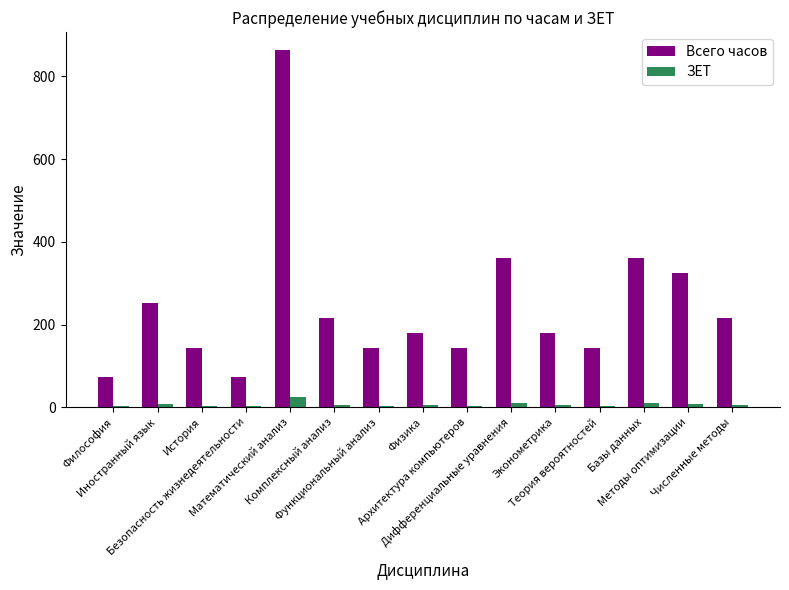

What is the greatest value displayed?

864